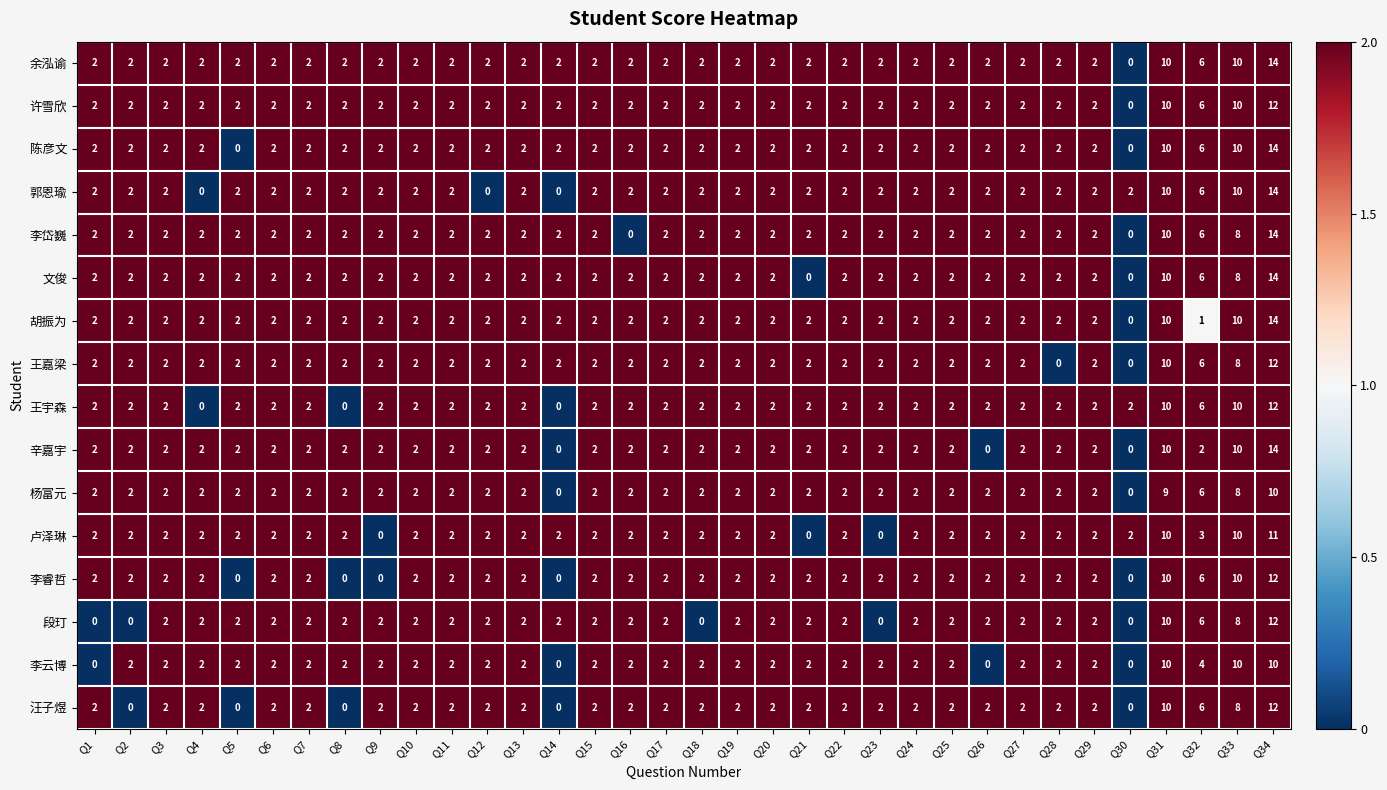

The 李睿哲 series shows 2 at Q1. True or false?

True